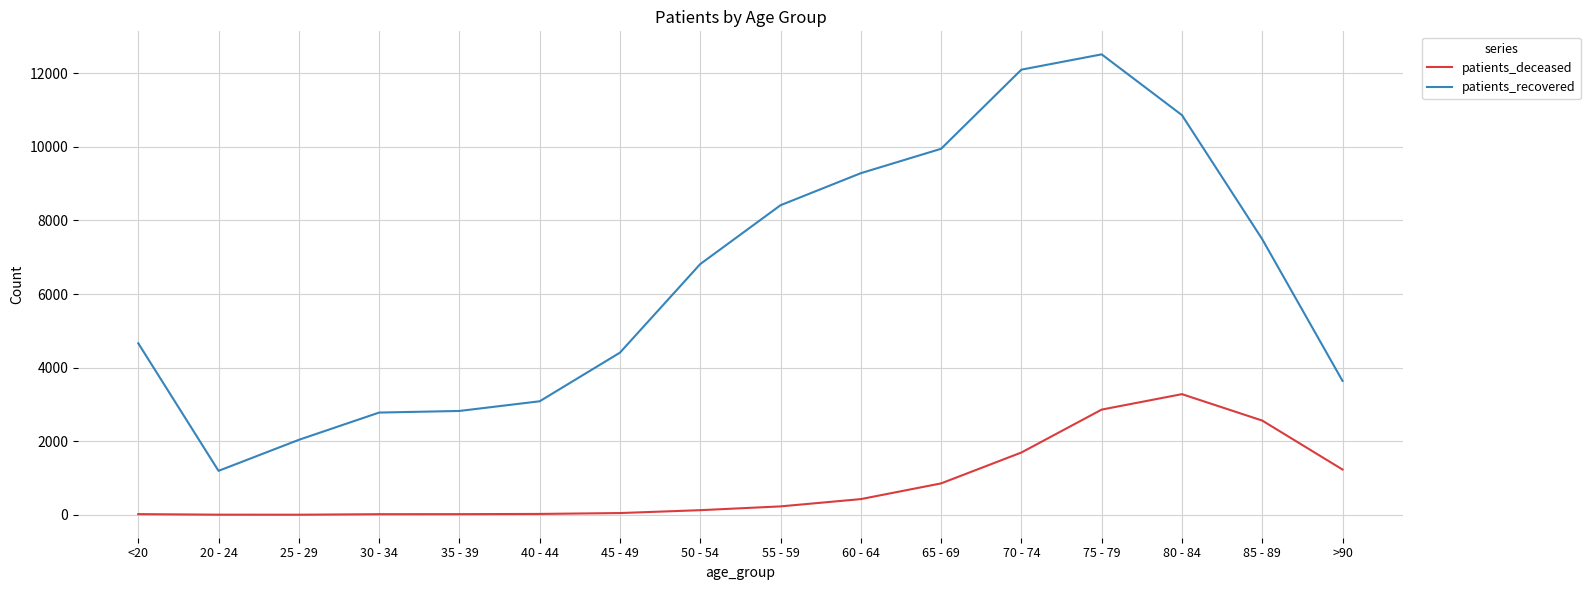

What is the total value across all series at 60 - 64?

9713